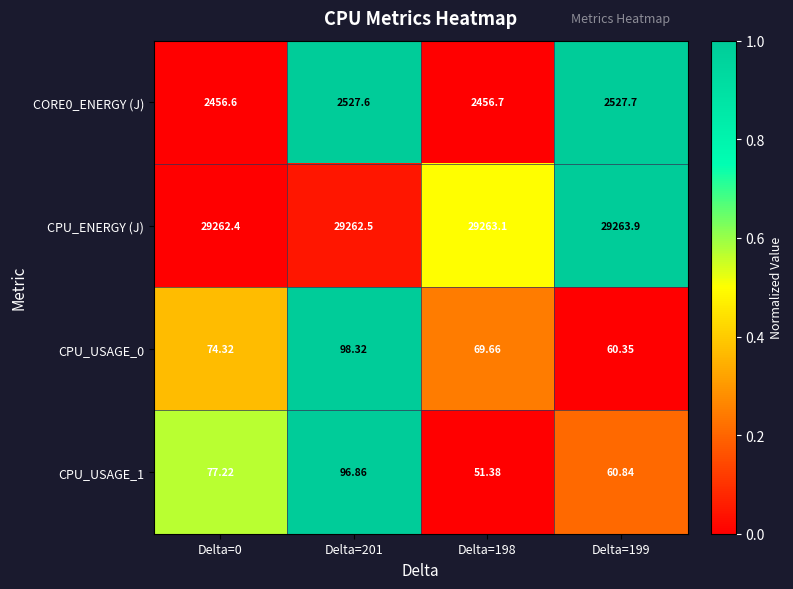

Reading left to right, list all the values displayed in this chart.

CORE0_ENERGY (J): Delta=0=2456.6	Delta=201=2527.6	Delta=198=2456.7	Delta=199=2527.7
CPU_ENERGY (J): Delta=0=29262.4	Delta=201=29262.5	Delta=198=29263.1	Delta=199=29263.9
CPU_USAGE_0: Delta=0=74.3	Delta=201=98.3	Delta=198=69.7	Delta=199=60.4
CPU_USAGE_1: Delta=0=77.2	Delta=201=96.9	Delta=198=51.4	Delta=199=60.8